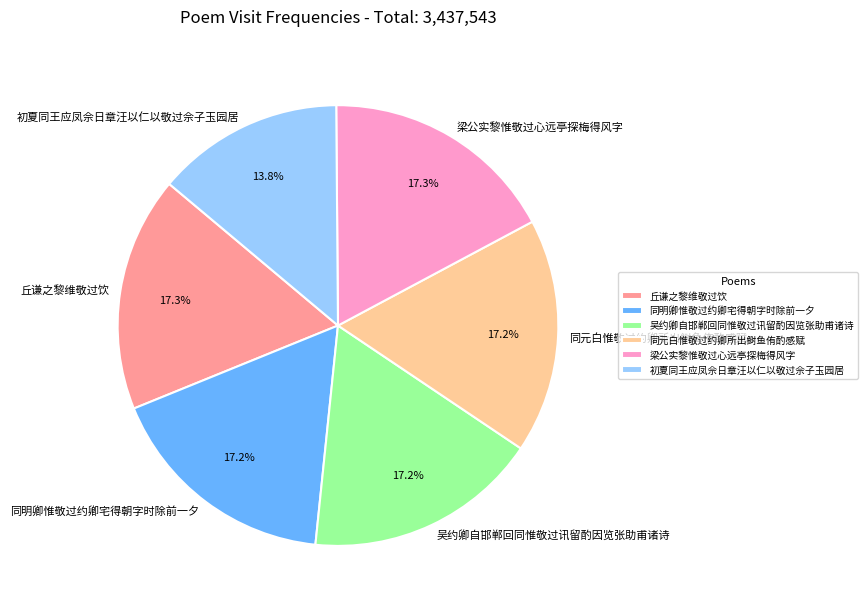

What is the ratio of the value at 初夏同王应凤佘日章汪以仁以敬过佘子玉园居 to the value at 同元白惟敬过约卿所出鲥鱼侑酌感赋?

0.8